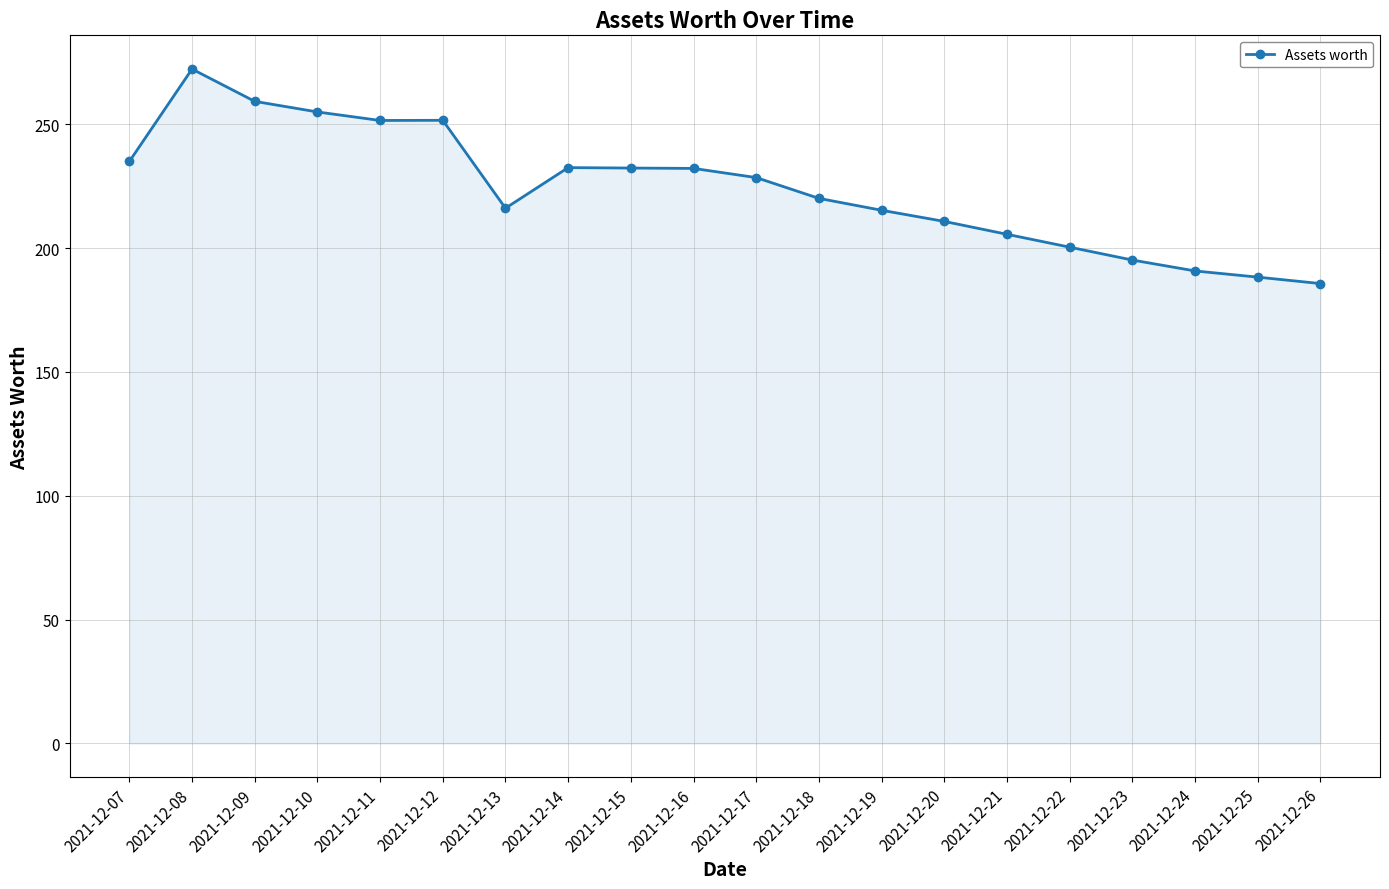

True or false: the data has more than 1 interior local peaks.

True